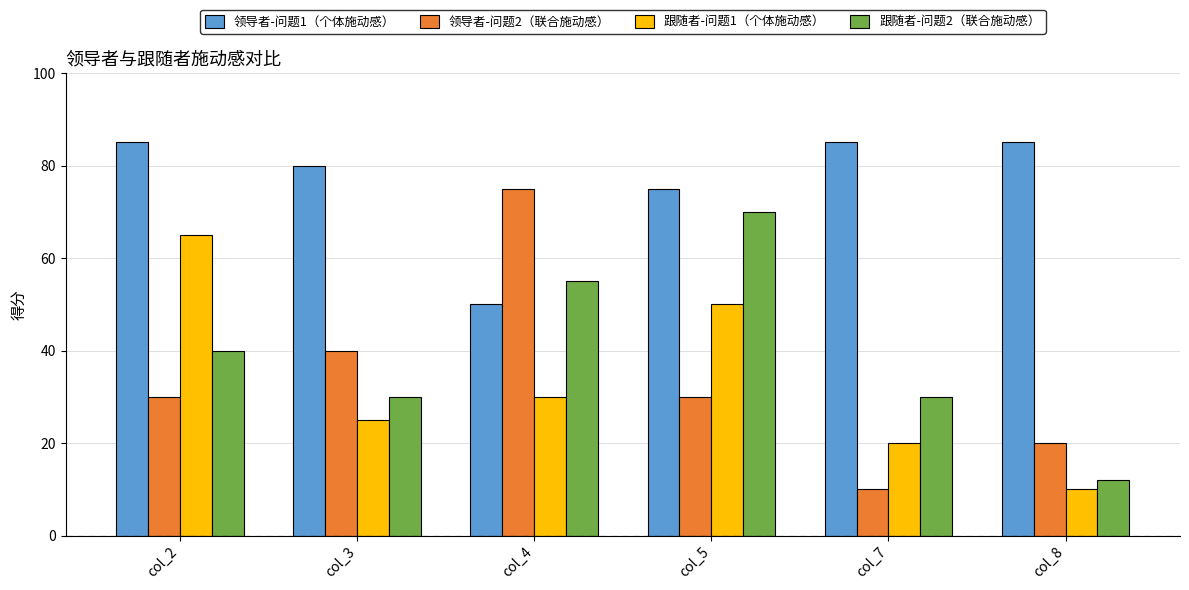

What is the minimum value for 跟随者-问题1（个体施动感）?

10